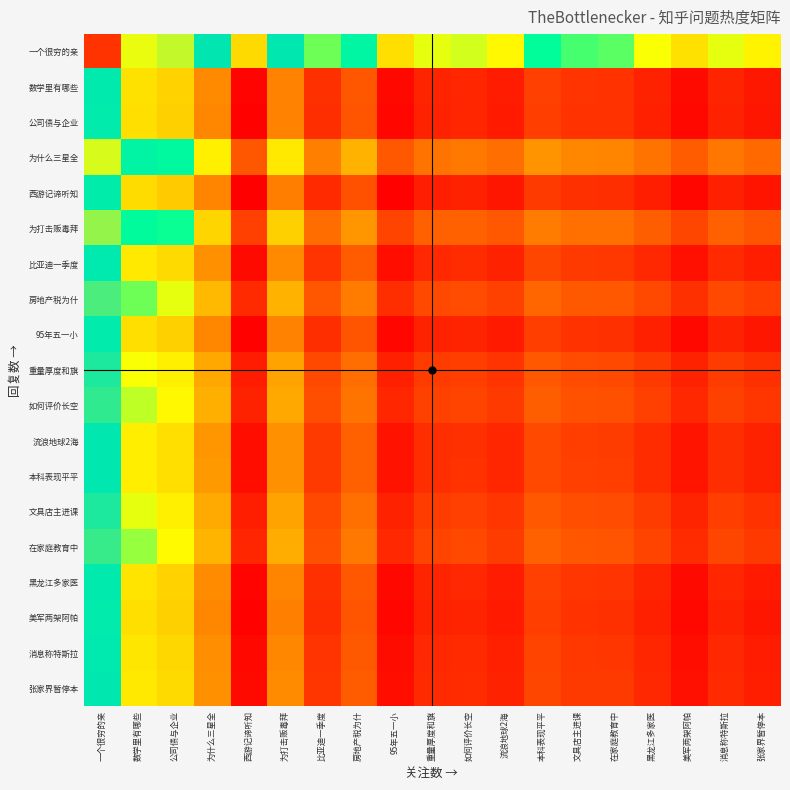

Reading left to right, extract all data points from this chart.

一个很穷的亲: 一个很穷的亲=1833.0	数学里有哪些=1451.0	公司债与企业=1405.5	为什么三星全=1205.5	西游记谛听知=740.0	为打击贩毒拜=1186.0	比亚迪一季度=892.0	房地产税为什=1029.0	95年五一小=752.5	重量厚度和旗=850.0	如何评价长空=861.5	流浪地球2海=824.0	本科表现平平=949.0	文具店主进课=910.5	在家庭教育中=904.0	黑龙江多家医=846.0	美军两架阿帕=761.5	消息称特斯拉=853.0	张家界暂停本=811.0
数学里有哪些: 一个很穷的亲=1145.0	数学里有哪些=763.0	公司债与企业=717.5	为什么三星全=517.5	西游记谛听知=52.0	为打击贩毒拜=498.0	比亚迪一季度=204.0	房地产税为什=341.0	95年五一小=64.5	重量厚度和旗=162.0	如何评价长空=173.5	流浪地球2海=136.0	本科表现平平=261.0	文具店主进课=222.5	在家庭教育中=216.0	黑龙江多家医=158.0	美军两架阿帕=73.5	消息称特斯拉=165.0	张家界暂停本=123.0
公司债与企业: 一个很穷的亲=1139.5	数学里有哪些=757.5	公司债与企业=712.0	为什么三星全=512.0	西游记谛听知=46.5	为打击贩毒拜=492.5	比亚迪一季度=198.5	房地产税为什=335.5	95年五一小=59.0	重量厚度和旗=156.5	如何评价长空=168.0	流浪地球2海=130.5	本科表现平平=255.5	文具店主进课=217.0	在家庭教育中=210.5	黑龙江多家医=152.5	美军两架阿帕=68.0	消息称特斯拉=159.5	张家界暂停本=117.5
为什么三星全: 一个很穷的亲=1430.0	数学里有哪些=1048.0	公司债与企业=1002.5	为什么三星全=802.5	西游记谛听知=337.0	为打击贩毒拜=783.0	比亚迪一季度=489.0	房地产税为什=626.0	95年五一小=349.5	重量厚度和旗=447.0	如何评价长空=458.5	流浪地球2海=421.0	本科表现平平=546.0	文具店主进课=507.5	在家庭教育中=501.0	黑龙江多家医=443.0	美军两架阿帕=358.5	消息称特斯拉=450.0	张家界暂停本=408.0
西游记谛听知: 一个很穷的亲=1127.5	数学里有哪些=745.5	公司债与企业=700.0	为什么三星全=500.0	西游记谛听知=34.5	为打击贩毒拜=480.5	比亚迪一季度=186.5	房地产税为什=323.5	95年五一小=47.0	重量厚度和旗=144.5	如何评价长空=156.0	流浪地球2海=118.5	本科表现平平=243.5	文具店主进课=205.0	在家庭教育中=198.5	黑龙江多家医=140.5	美军两架阿帕=56.0	消息称特斯拉=147.5	张家界暂停本=105.5
为打击贩毒拜: 一个很穷的亲=1357.0	数学里有哪些=975.0	公司债与企业=929.5	为什么三星全=729.5	西游记谛听知=264.0	为打击贩毒拜=710.0	比亚迪一季度=416.0	房地产税为什=553.0	95年五一小=276.5	重量厚度和旗=374.0	如何评价长空=385.5	流浪地球2海=348.0	本科表现平平=473.0	文具店主进课=434.5	在家庭教育中=428.0	黑龙江多家医=370.0	美军两架阿帕=285.5	消息称特斯拉=377.0	张家界暂停本=335.0
比亚迪一季度: 一个很穷的亲=1165.0	数学里有哪些=783.0	公司债与企业=737.5	为什么三星全=537.5	西游记谛听知=72.0	为打击贩毒拜=518.0	比亚迪一季度=224.0	房地产税为什=361.0	95年五一小=84.5	重量厚度和旗=182.0	如何评价长空=193.5	流浪地球2海=156.0	本科表现平平=281.0	文具店主进课=242.5	在家庭教育中=236.0	黑龙江多家医=178.0	美军两架阿帕=93.5	消息称特斯拉=185.0	张家界暂停本=143.0
房地产税为什: 一个很穷的亲=1278.0	数学里有哪些=896.0	公司债与企业=850.5	为什么三星全=650.5	西游记谛听知=185.0	为打击贩毒拜=631.0	比亚迪一季度=337.0	房地产税为什=474.0	95年五一小=197.5	重量厚度和旗=295.0	如何评价长空=306.5	流浪地球2海=269.0	本科表现平平=394.0	文具店主进课=355.5	在家庭教育中=349.0	黑龙江多家医=291.0	美军两架阿帕=206.5	消息称特斯拉=298.0	张家界暂停本=256.0
95年五一小: 一个很穷的亲=1139.0	数学里有哪些=757.0	公司债与企业=711.5	为什么三星全=511.5	西游记谛听知=46.0	为打击贩毒拜=492.0	比亚迪一季度=198.0	房地产税为什=335.0	95年五一小=58.5	重量厚度和旗=156.0	如何评价长空=167.5	流浪地球2海=130.0	本科表现平平=255.0	文具店主进课=216.5	在家庭教育中=210.0	黑龙江多家医=152.0	美军两架阿帕=67.5	消息称特斯拉=159.0	张家界暂停本=117.0
重量厚度和旗: 一个很穷的亲=1229.5	数学里有哪些=847.5	公司债与企业=802.0	为什么三星全=602.0	西游记谛听知=136.5	为打击贩毒拜=582.5	比亚迪一季度=288.5	房地产税为什=425.5	95年五一小=149.0	重量厚度和旗=246.5	如何评价长空=258.0	流浪地球2海=220.5	本科表现平平=345.5	文具店主进课=307.0	在家庭教育中=300.5	黑龙江多家医=242.5	美军两架阿帕=158.0	消息称特斯拉=249.5	张家界暂停本=207.5
如何评价长空: 一个很穷的亲=1250.5	数学里有哪些=868.5	公司债与企业=823.0	为什么三星全=623.0	西游记谛听知=157.5	为打击贩毒拜=603.5	比亚迪一季度=309.5	房地产税为什=446.5	95年五一小=170.0	重量厚度和旗=267.5	如何评价长空=279.0	流浪地球2海=241.5	本科表现平平=366.5	文具店主进课=328.0	在家庭教育中=321.5	黑龙江多家医=263.5	美军两架阿帕=179.0	消息称特斯拉=270.5	张家界暂停本=228.5
流浪地球2海: 一个很穷的亲=1180.5	数学里有哪些=798.5	公司债与企业=753.0	为什么三星全=553.0	西游记谛听知=87.5	为打击贩毒拜=533.5	比亚迪一季度=239.5	房地产税为什=376.5	95年五一小=100.0	重量厚度和旗=197.5	如何评价长空=209.0	流浪地球2海=171.5	本科表现平平=296.5	文具店主进课=258.0	在家庭教育中=251.5	黑龙江多家医=193.5	美军两架阿帕=109.0	消息称特斯拉=200.5	张家界暂停本=158.5
本科表现平平: 一个很穷的亲=1182.0	数学里有哪些=800.0	公司债与企业=754.5	为什么三星全=554.5	西游记谛听知=89.0	为打击贩毒拜=535.0	比亚迪一季度=241.0	房地产税为什=378.0	95年五一小=101.5	重量厚度和旗=199.0	如何评价长空=210.5	流浪地球2海=173.0	本科表现平平=298.0	文具店主进课=259.5	在家庭教育中=253.0	黑龙江多家医=195.0	美军两架阿帕=110.5	消息称特斯拉=202.0	张家界暂停本=160.0
文具店主进课: 一个很穷的亲=1234.5	数学里有哪些=852.5	公司债与企业=807.0	为什么三星全=607.0	西游记谛听知=141.5	为打击贩毒拜=587.5	比亚迪一季度=293.5	房地产税为什=430.5	95年五一小=154.0	重量厚度和旗=251.5	如何评价长空=263.0	流浪地球2海=225.5	本科表现平平=350.5	文具店主进课=312.0	在家庭教育中=305.5	黑龙江多家医=247.5	美军两架阿帕=163.0	消息称特斯拉=254.5	张家界暂停本=212.5
在家庭教育中: 一个很穷的亲=1261.0	数学里有哪些=879.0	公司债与企业=833.5	为什么三星全=633.5	西游记谛听知=168.0	为打击贩毒拜=614.0	比亚迪一季度=320.0	房地产税为什=457.0	95年五一小=180.5	重量厚度和旗=278.0	如何评价长空=289.5	流浪地球2海=252.0	本科表现平平=377.0	文具店主进课=338.5	在家庭教育中=332.0	黑龙江多家医=274.0	美军两架阿帕=189.5	消息称特斯拉=281.0	张家界暂停本=239.0
黑龙江多家医: 一个很穷的亲=1148.0	数学里有哪些=766.0	公司债与企业=720.5	为什么三星全=520.5	西游记谛听知=55.0	为打击贩毒拜=501.0	比亚迪一季度=207.0	房地产税为什=344.0	95年五一小=67.5	重量厚度和旗=165.0	如何评价长空=176.5	流浪地球2海=139.0	本科表现平平=264.0	文具店主进课=225.5	在家庭教育中=219.0	黑龙江多家医=161.0	美军两架阿帕=76.5	消息称特斯拉=168.0	张家界暂停本=126.0
美军两架阿帕: 一个很穷的亲=1137.5	数学里有哪些=755.5	公司债与企业=710.0	为什么三星全=510.0	西游记谛听知=44.5	为打击贩毒拜=490.5	比亚迪一季度=196.5	房地产税为什=333.5	95年五一小=57.0	重量厚度和旗=154.5	如何评价长空=166.0	流浪地球2海=128.5	本科表现平平=253.5	文具店主进课=215.0	在家庭教育中=208.5	黑龙江多家医=150.5	美军两架阿帕=66.0	消息称特斯拉=157.5	张家界暂停本=115.5
消息称特斯拉: 一个很穷的亲=1159.0	数学里有哪些=777.0	公司债与企业=731.5	为什么三星全=531.5	西游记谛听知=66.0	为打击贩毒拜=512.0	比亚迪一季度=218.0	房地产税为什=355.0	95年五一小=78.5	重量厚度和旗=176.0	如何评价长空=187.5	流浪地球2海=150.0	本科表现平平=275.0	文具店主进课=236.5	在家庭教育中=230.0	黑龙江多家医=172.0	美军两架阿帕=87.5	消息称特斯拉=179.0	张家界暂停本=137.0
张家界暂停本: 一个很穷的亲=1167.5	数学里有哪些=785.5	公司债与企业=740.0	为什么三星全=540.0	西游记谛听知=74.5	为打击贩毒拜=520.5	比亚迪一季度=226.5	房地产税为什=363.5	95年五一小=87.0	重量厚度和旗=184.5	如何评价长空=196.0	流浪地球2海=158.5	本科表现平平=283.5	文具店主进课=245.0	在家庭教育中=238.5	黑龙江多家医=180.5	美军两架阿帕=96.0	消息称特斯拉=187.5	张家界暂停本=145.5